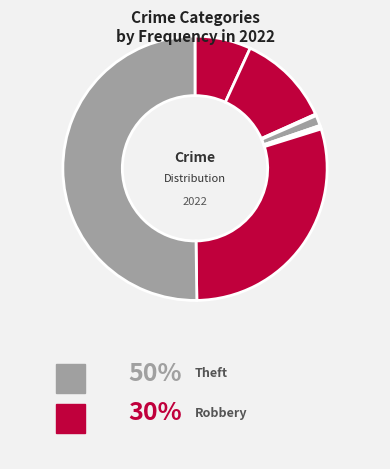

Which category accounts for the majority?

Theft